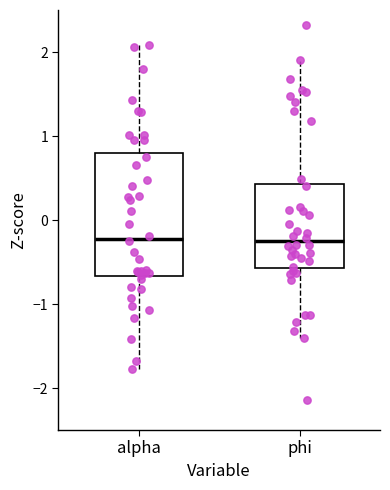

Reading left to right, transcribe this box plot: for each box, give where its median line is, the range the box spans, and where its two whiskers end, as read against the y-axis. The values are not printed on the chart, so give them approximately, as read against the axis.

alpha: median -0.2, box -0.7 to 0.8, whiskers -1.8 to 2.1
phi: median -0.3, box -0.6 to 0.4, whiskers -1.4 to 1.9